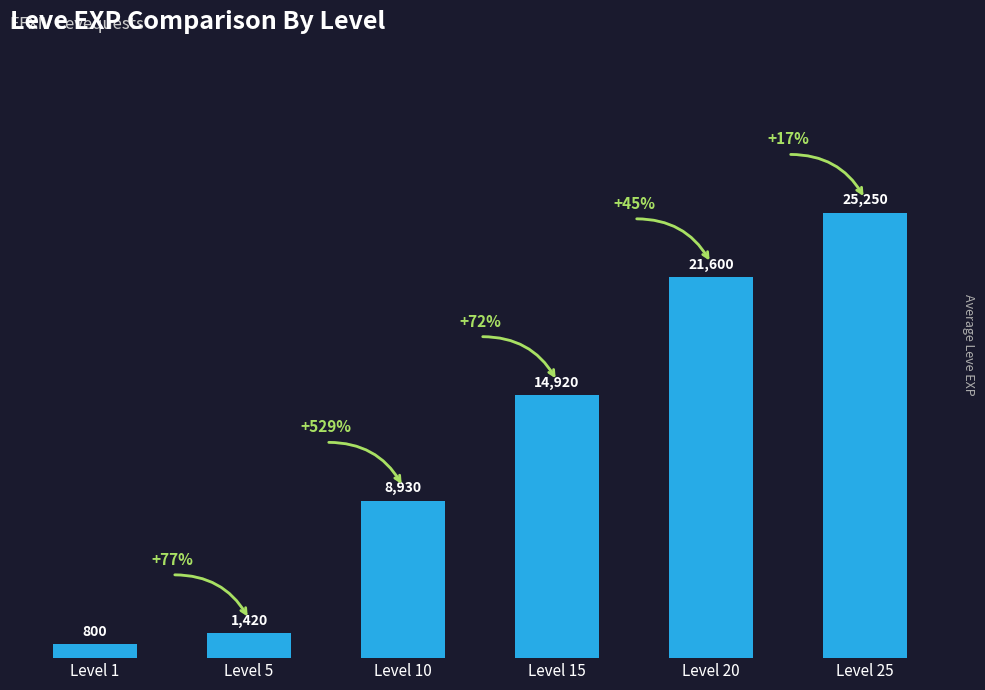

Rank the categories by value from lowest to highest.

Level 1, Level 5, Level 10, Level 15, Level 20, Level 25